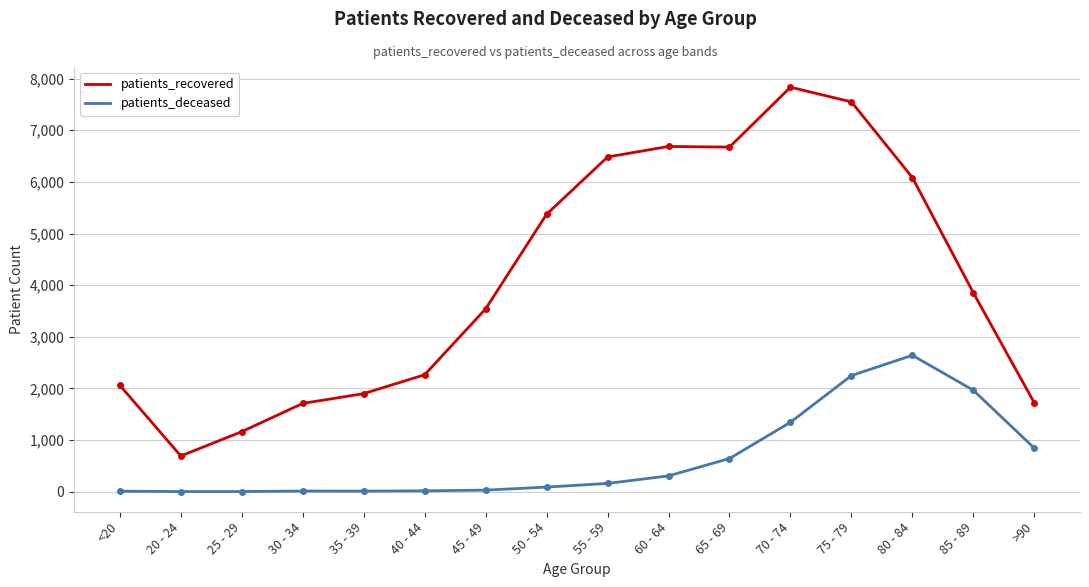

At how many categories does at least one series exceed 2732?

9